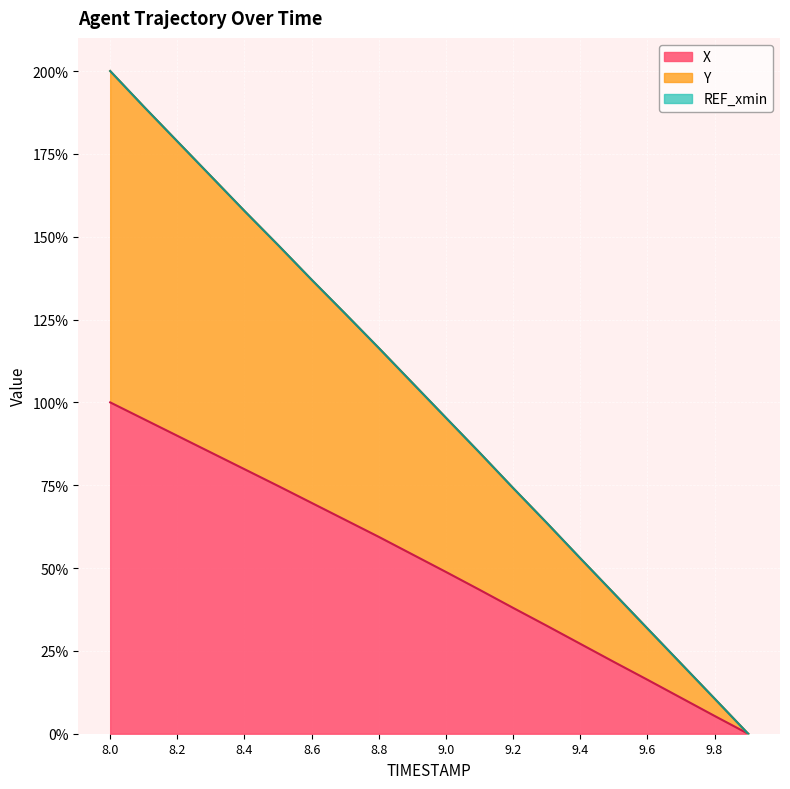

The X series shows 48.8 at 9.0. True or false?

True